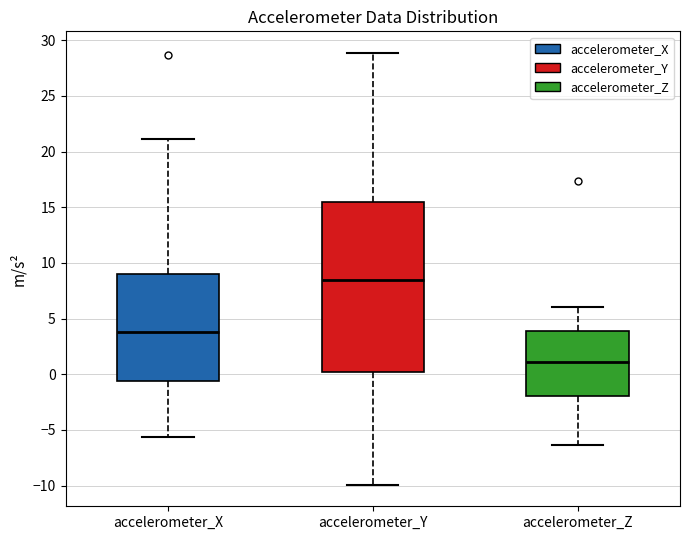

Which box's median line is the highest?

accelerometer_Y